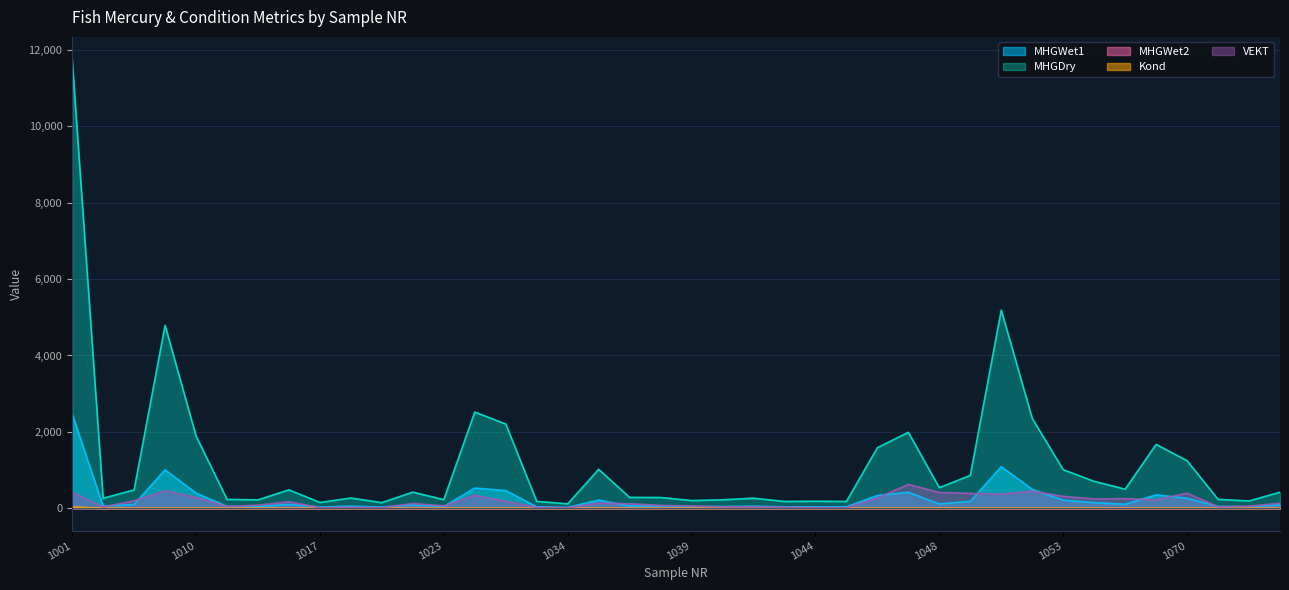

Where is the first local minimum for VEKT?

1002